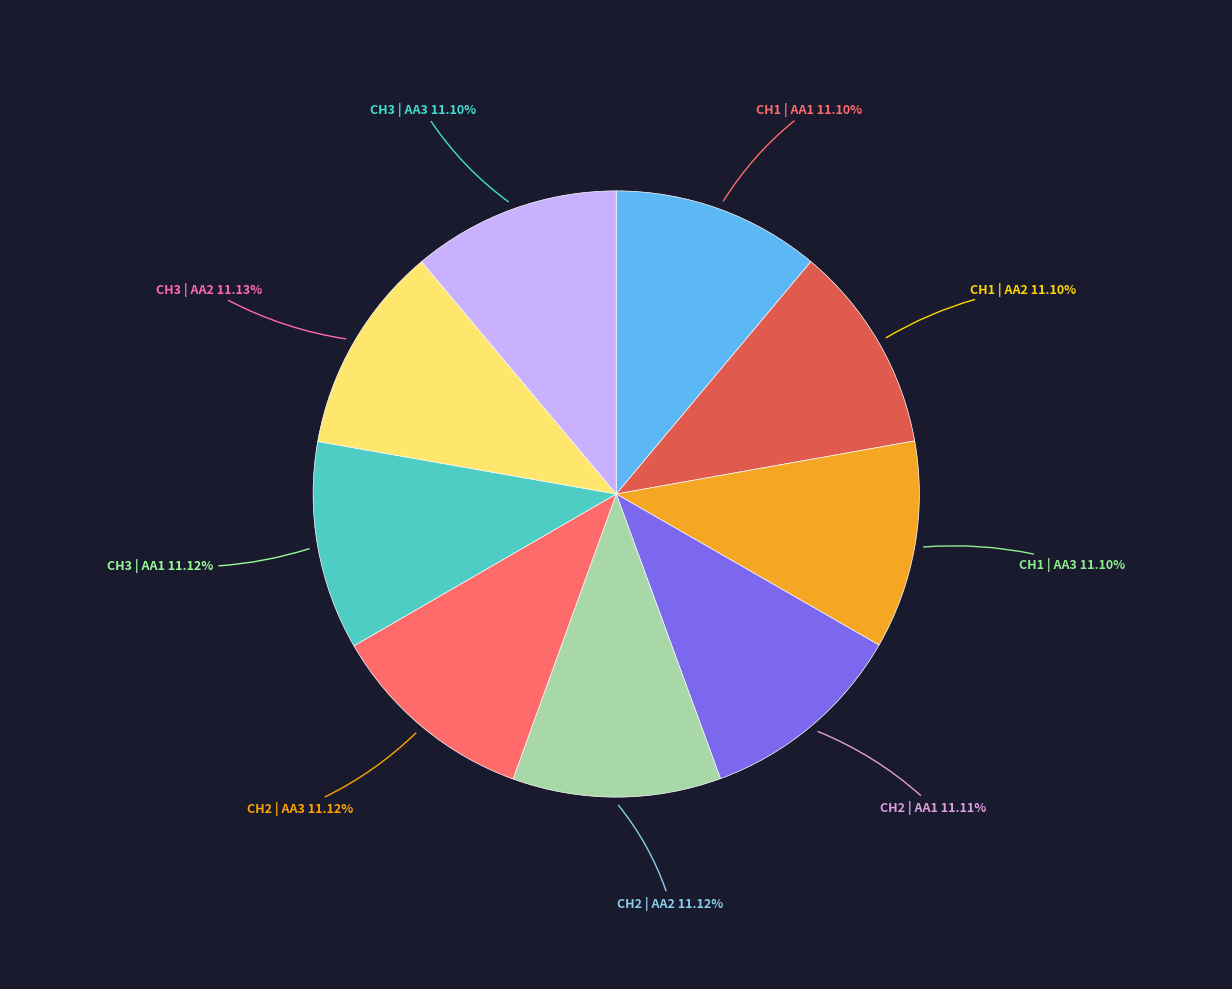

Is there any slice that represents more than half of the pie?

No